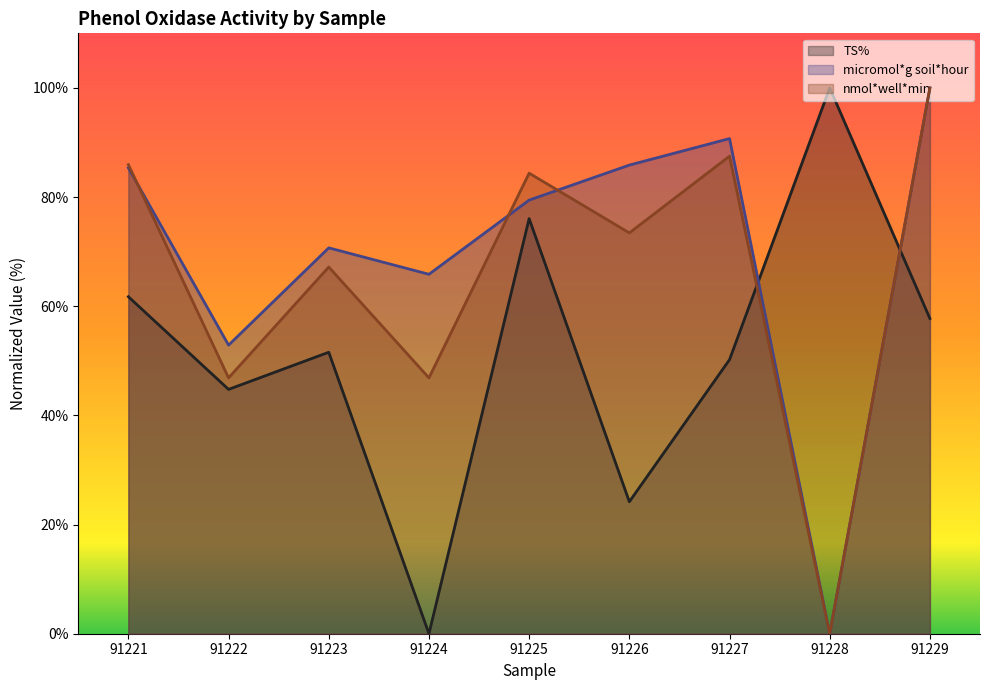

In micromol*g soil*hour, how many points are higher than both neighbors (excluding endpoints)?

2